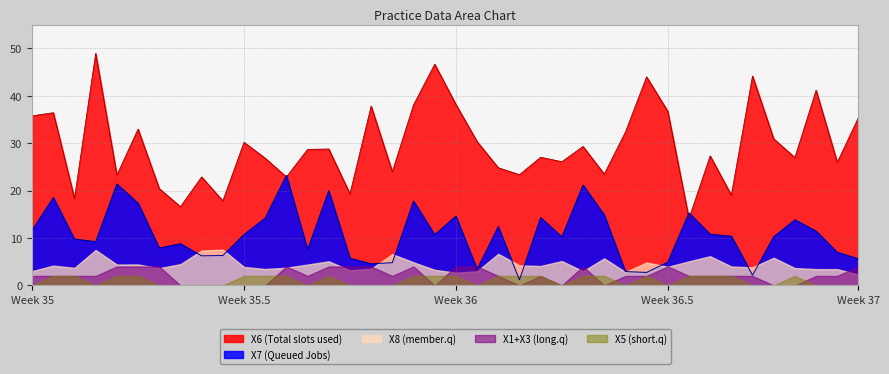

What is the highest value of the X1+X3 (long.q) series?

4.0